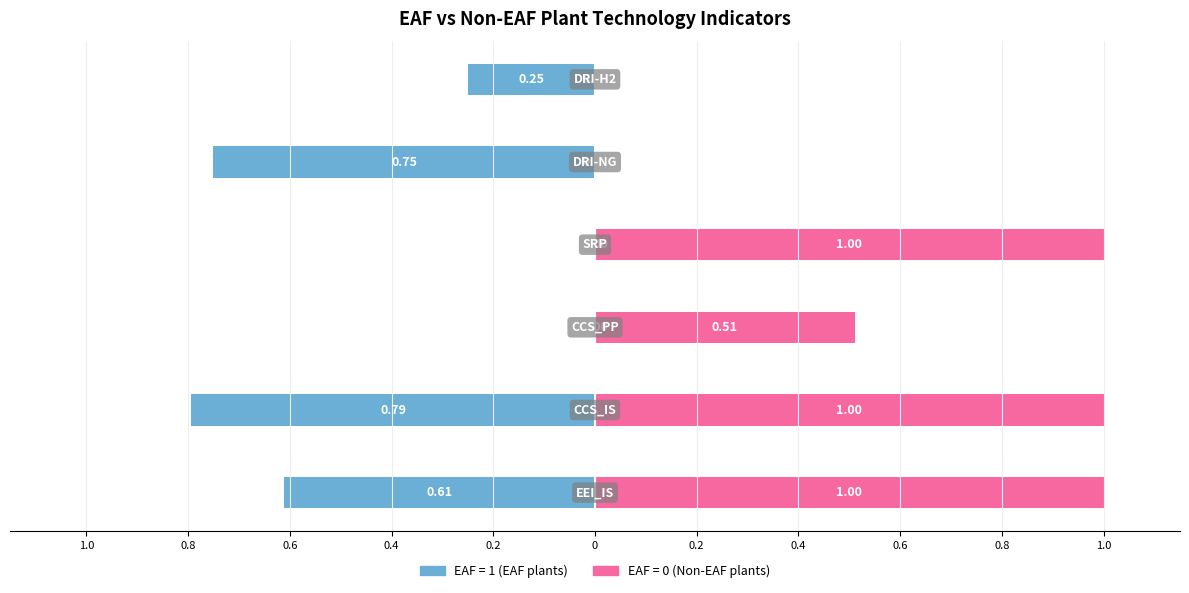

Which series changed the most between CCS_IS and SRP?

EAF=1